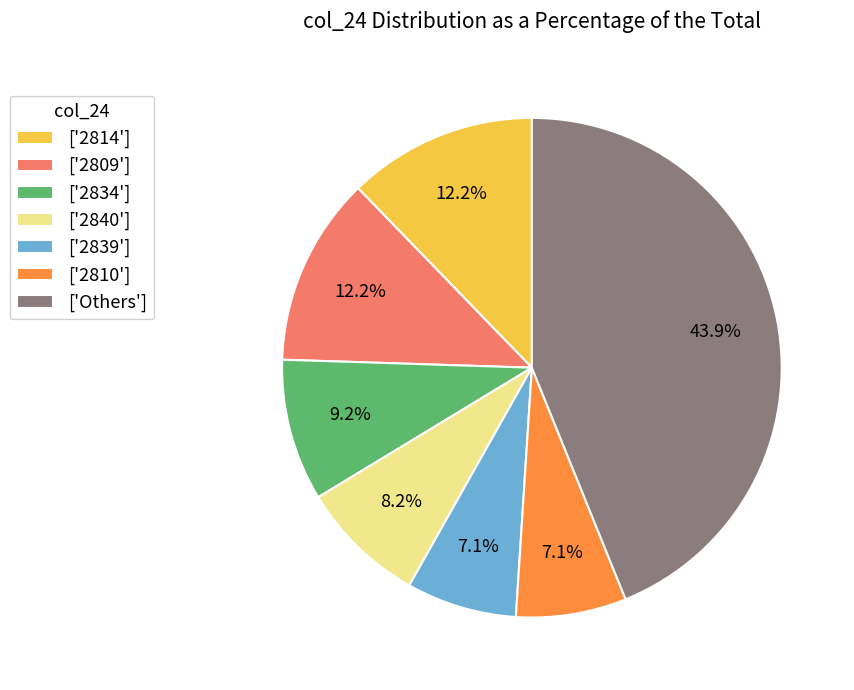

What is the ratio of the value at ['Others'] to the value at ['2834']?

4.8